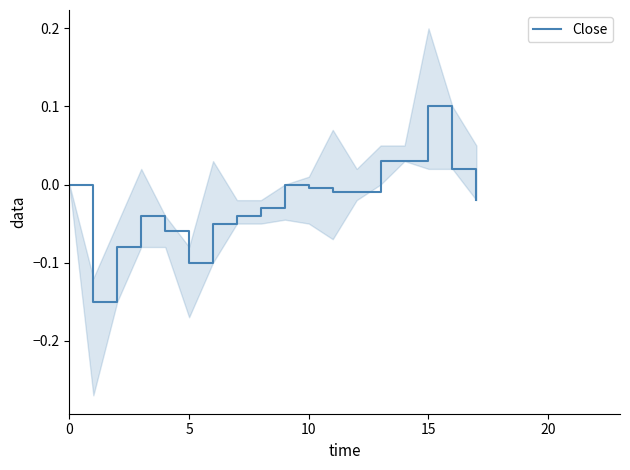

Does the chart have visible grid lines?

No